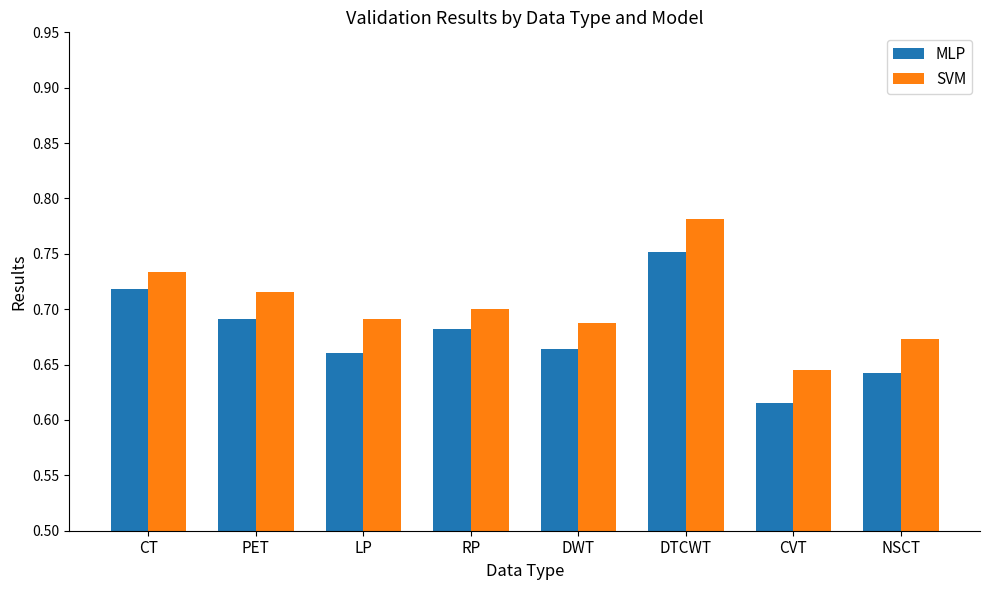

Which label corresponds to the smallest value in the chart?

CVT